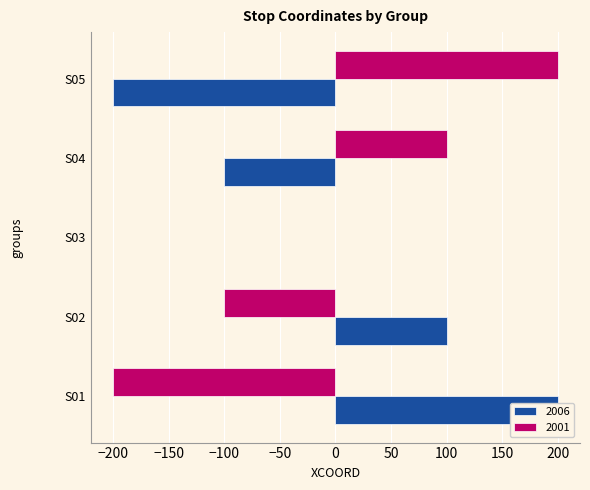

The value of 2006 at S03 is 177. True or false?

False